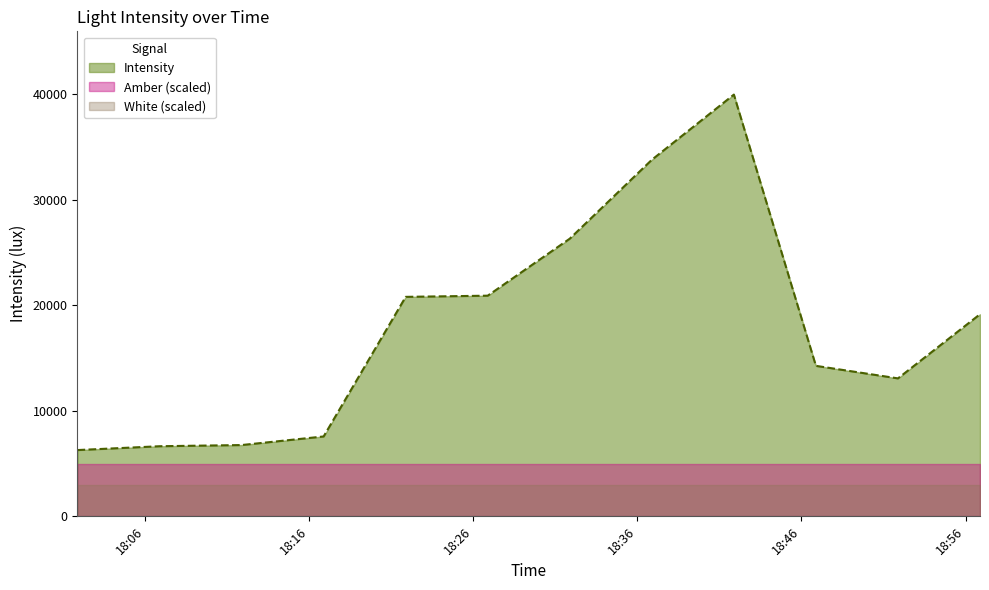

Reading left to right, list all the values displayed in this chart.

Intensity: 6282.4	6645.8	6757.7	7571.9	20804.2	20916.1	26319.9	33796.9	39976.4	14265.0	13076.8	19157.1
Amber: 1.0	1.0	1.0	1.0	1.0	1.0	1.0	1.0	1.0	1.0	1.0	1.0
White: 1.0	1.0	1.0	1.0	1.0	1.0	1.0	1.0	1.0	1.0	1.0	1.0